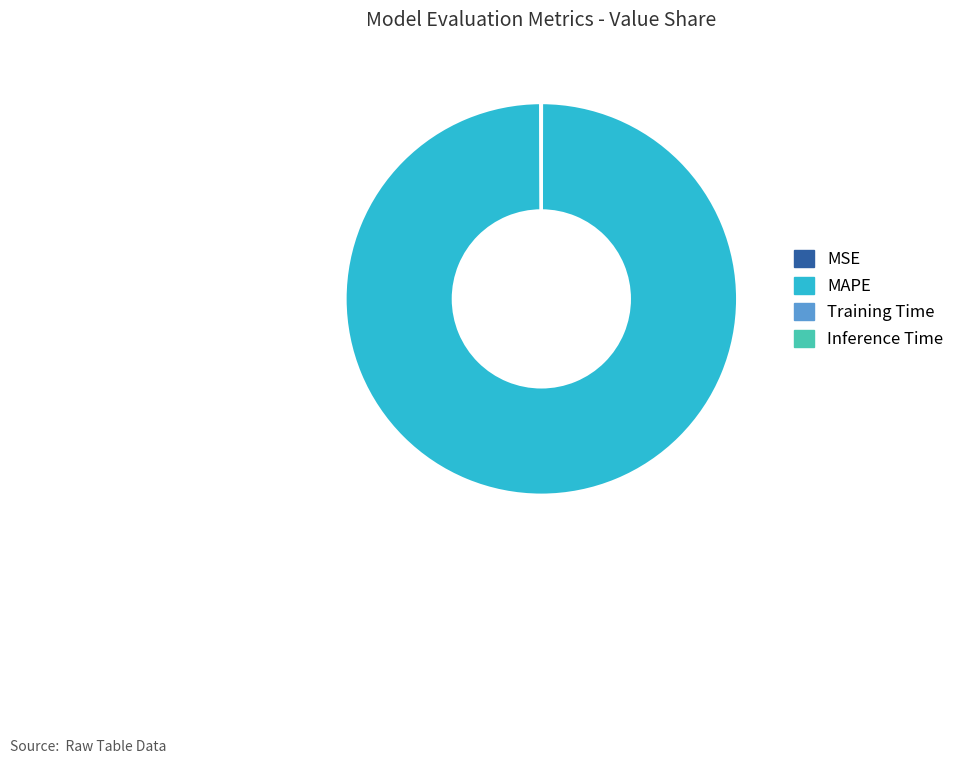

Is it true that MAPE is 100% of the pie?

True